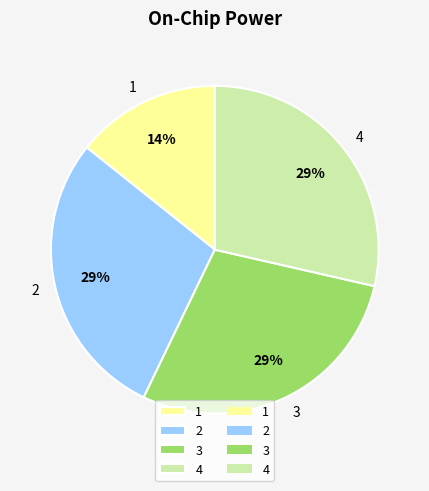

Is it true that 3 is 29% of the pie?

True